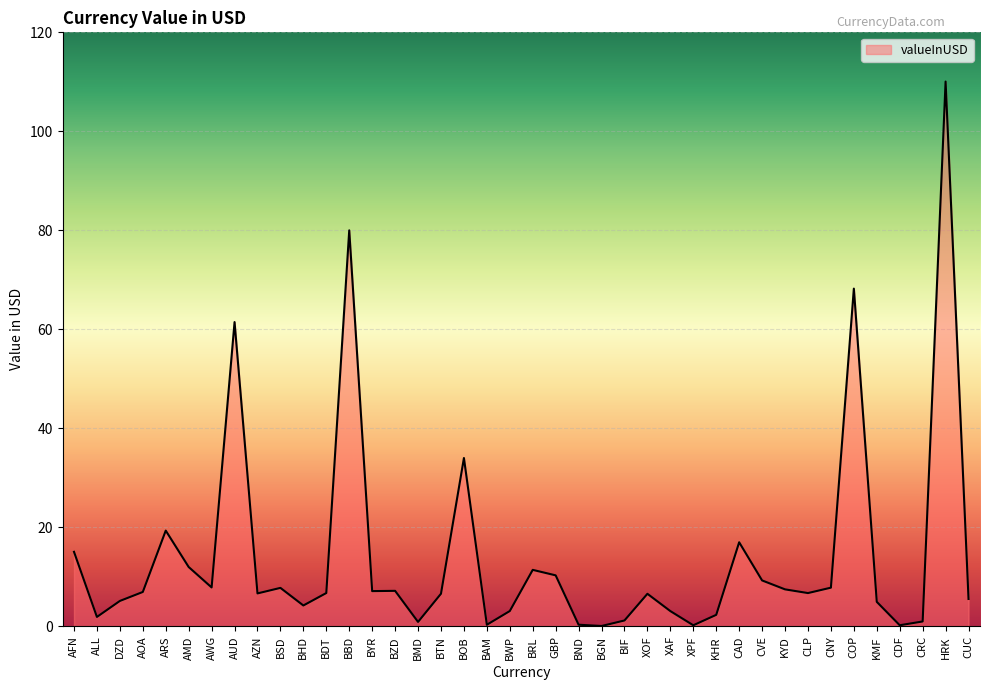

What is the smallest value displayed?

0.1